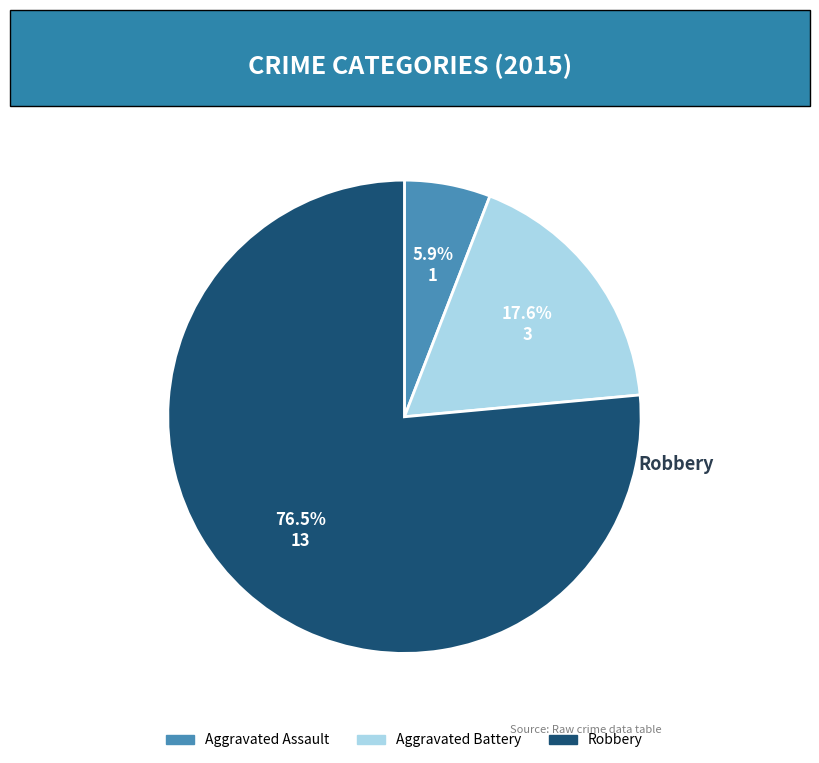

To the nearest percent, what portion does Aggravated Assault represent?

6%